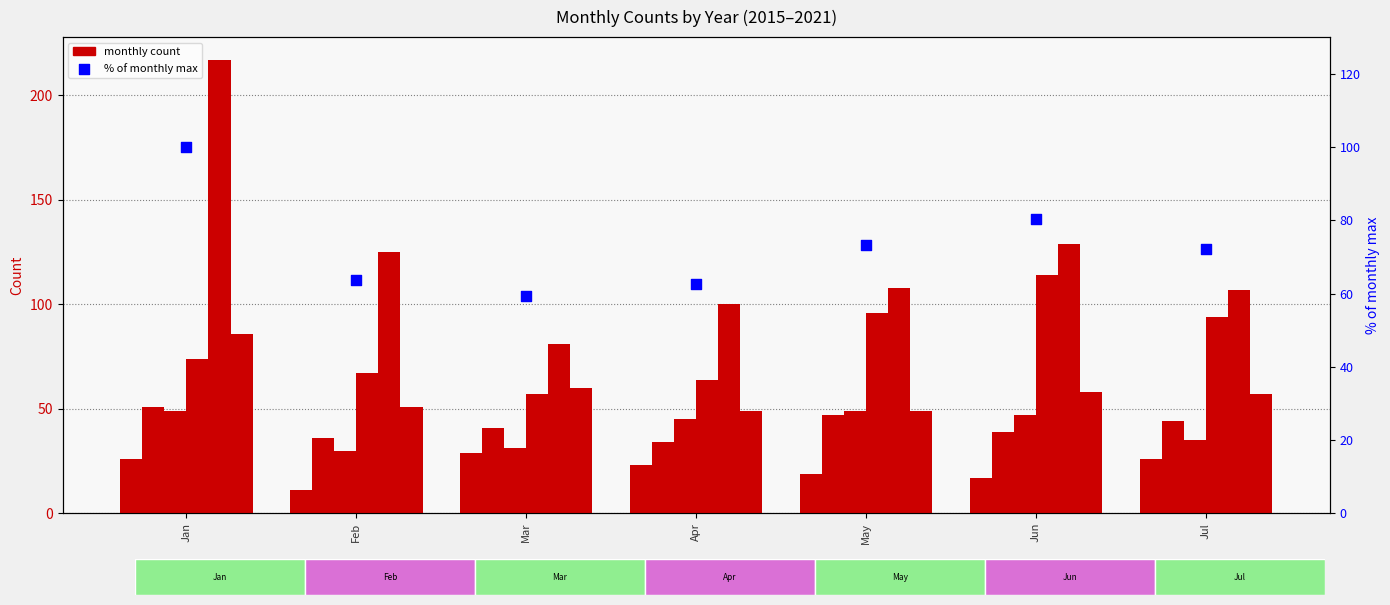

Which has a higher value, Jan or Feb?

Jan